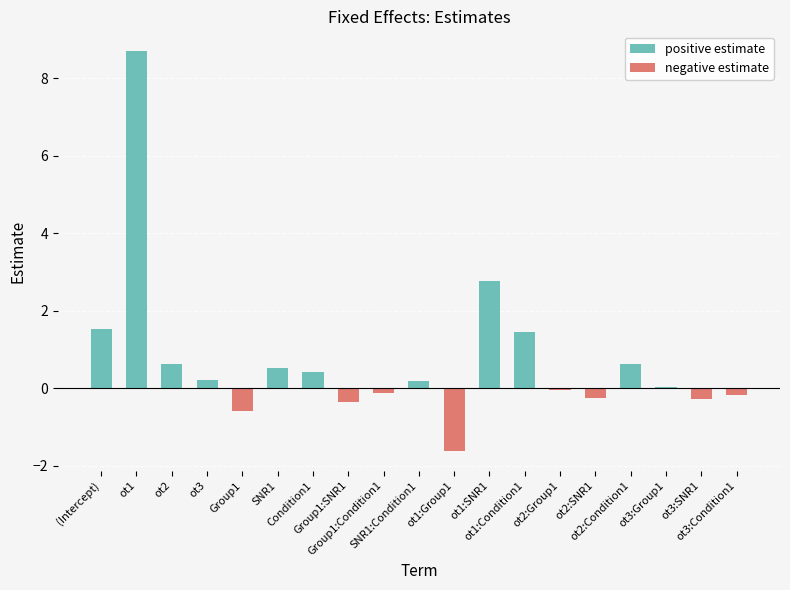

What is the spread (max minus min) of values at (Intercept)?

1.5